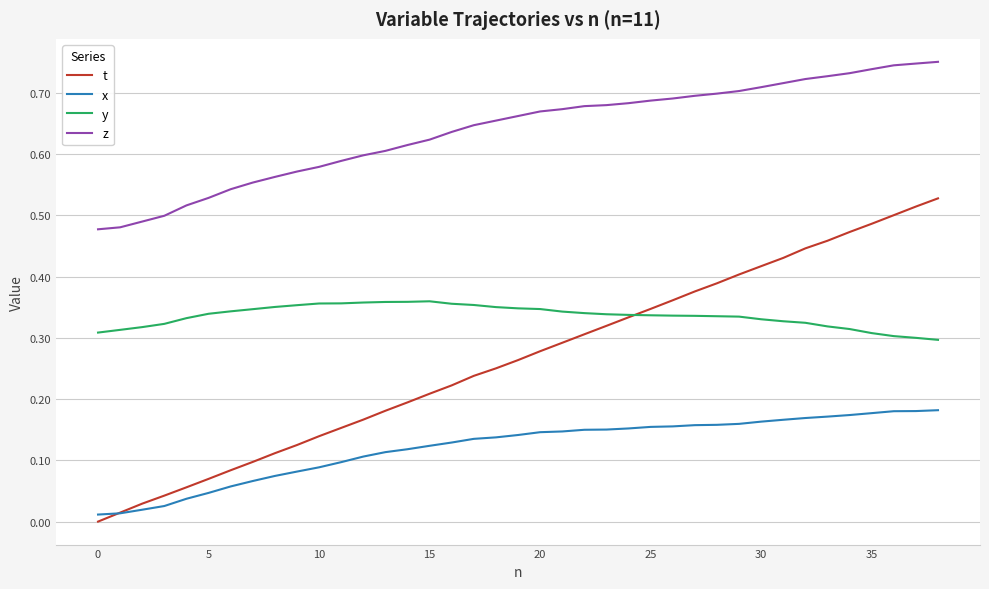

True or false: x and t cross at least once.

True